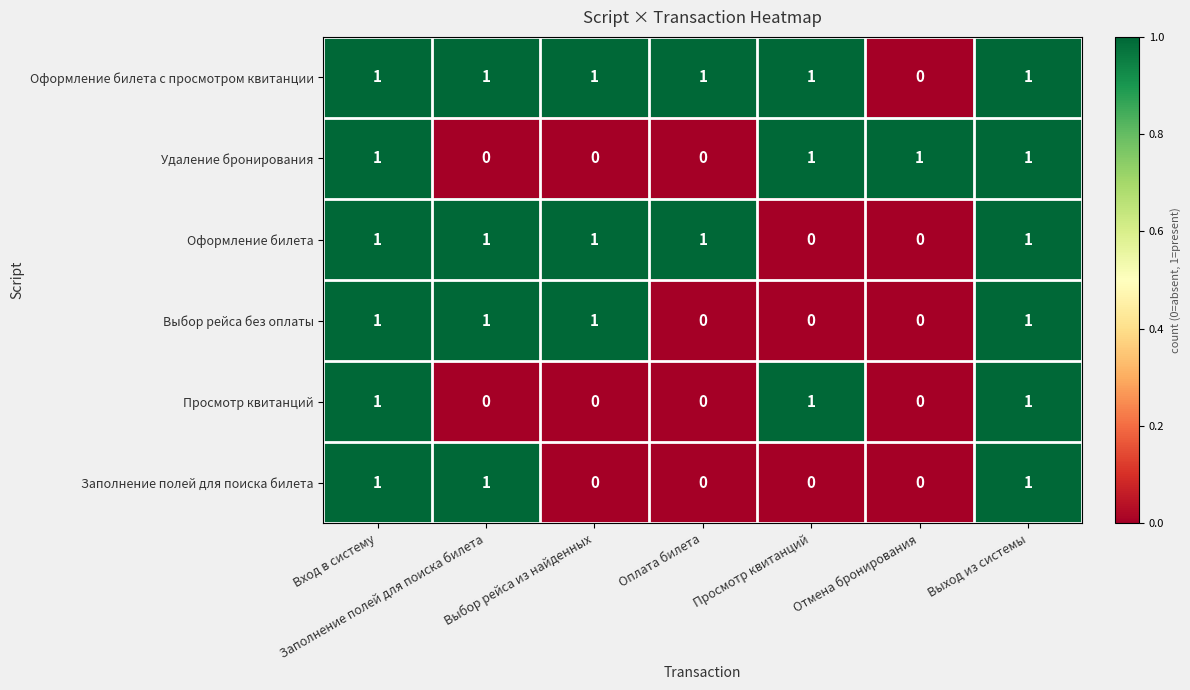

How many Удаление бронирования values are between 0 and 1?

7